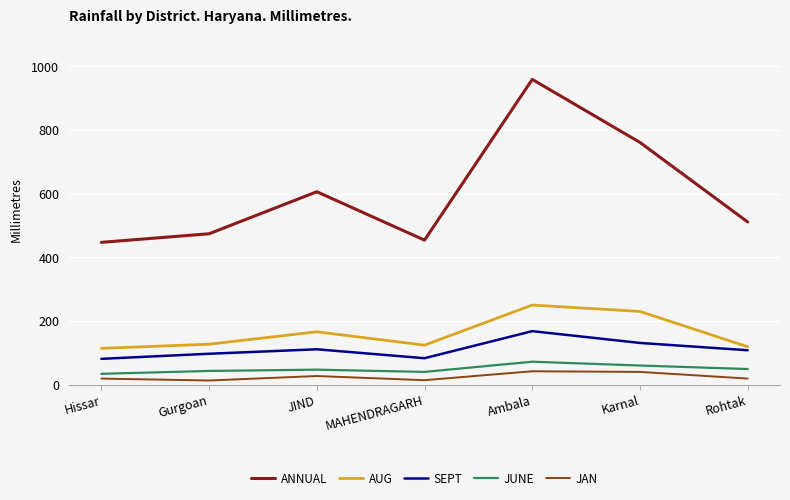

Which series has the largest range (max minus min)?

ANNUAL